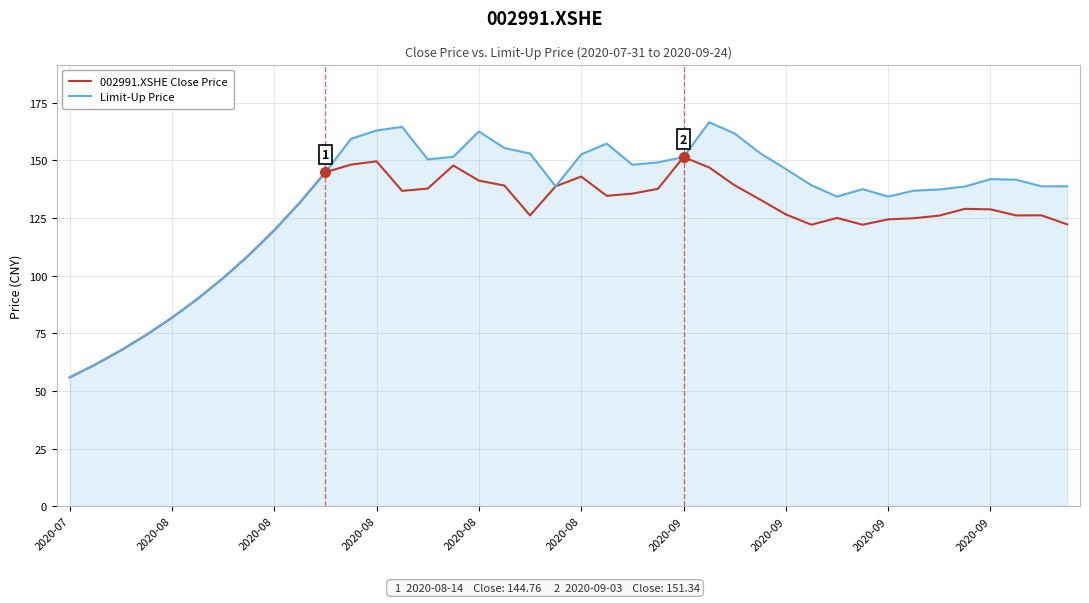

Which series has the largest total across all categories?

Limit-Up Price